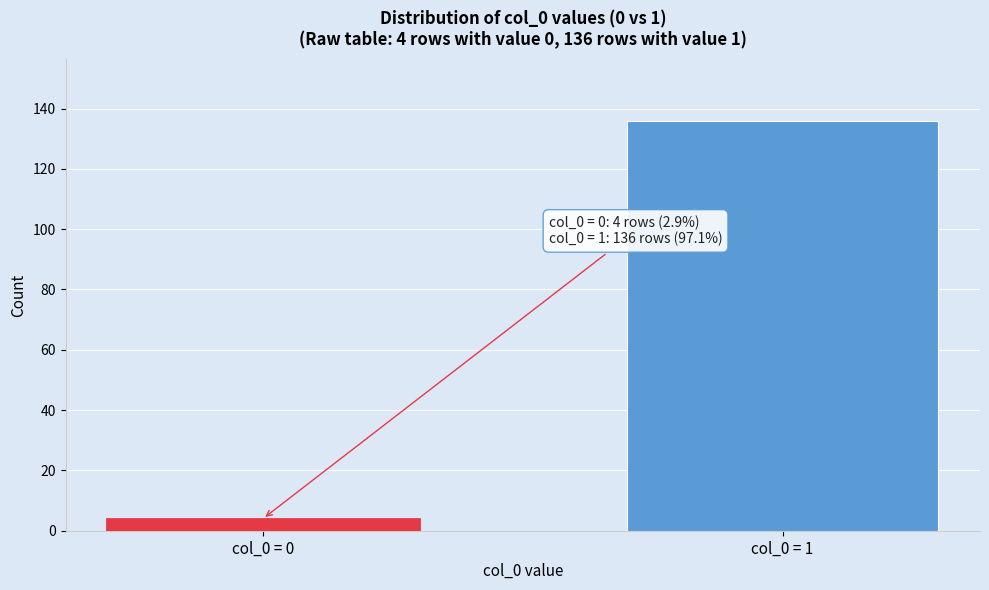

Reading right to left, list all the values displayed in this chart.

136	4